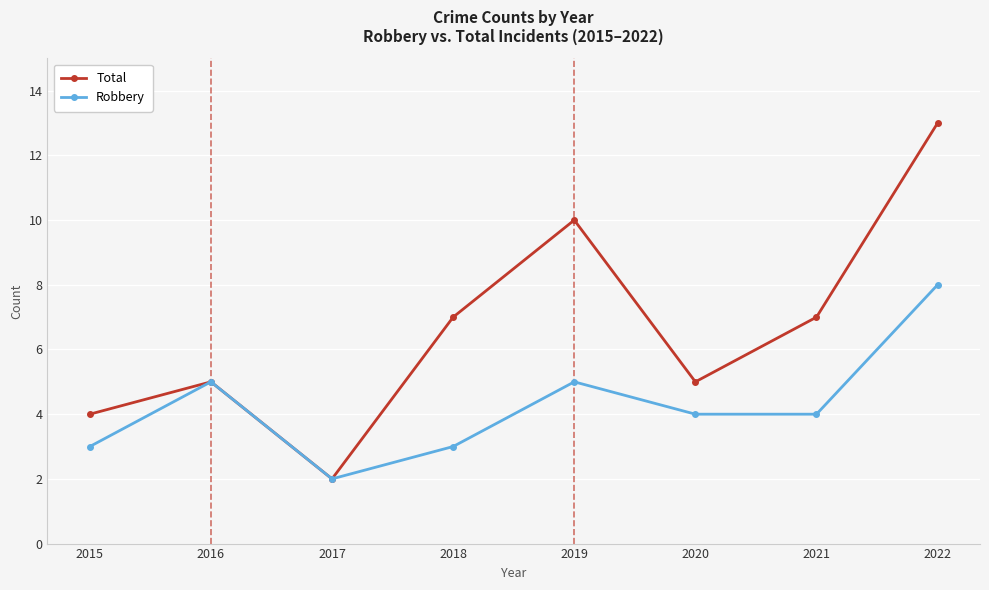

What are all the series names shown in the legend?

Total, Robbery